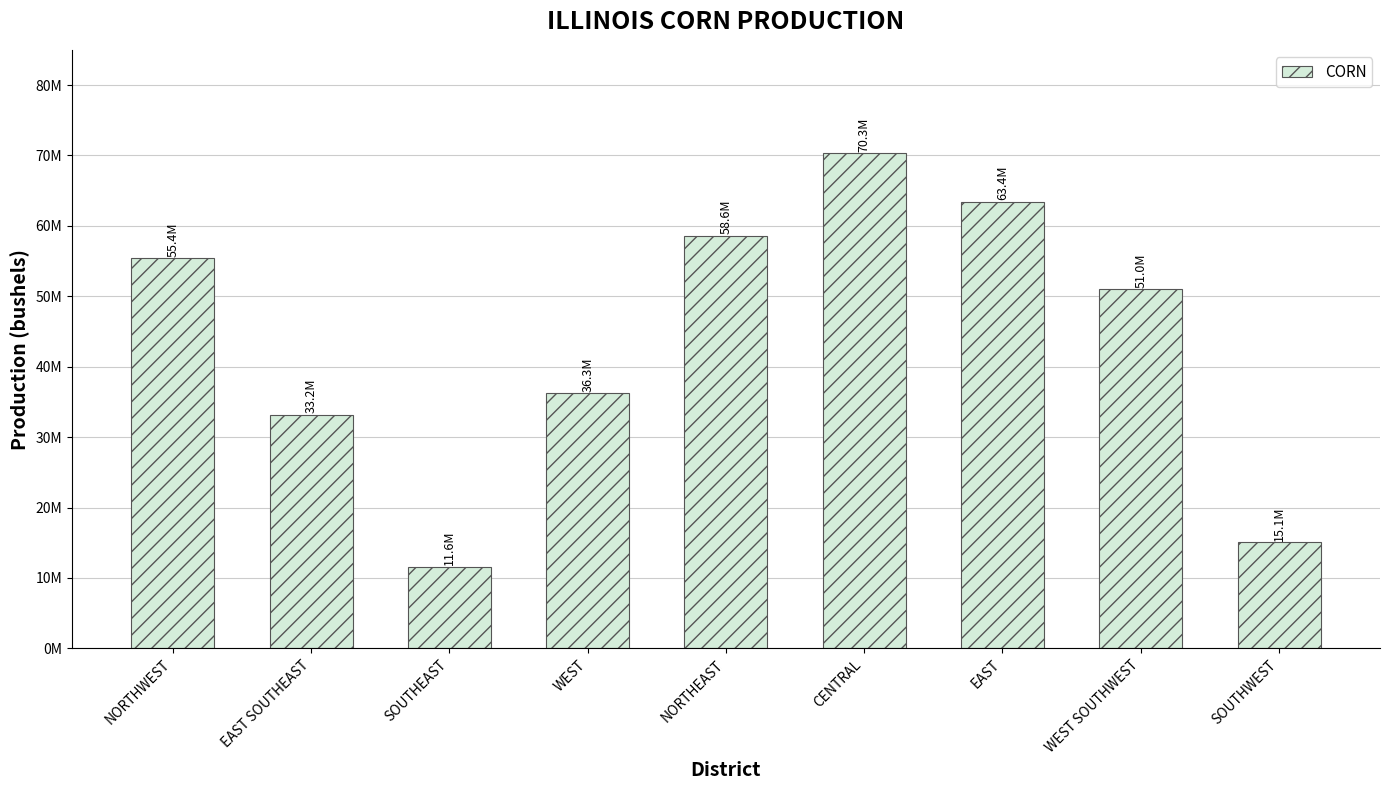

Does the chart contain any negative values?

No